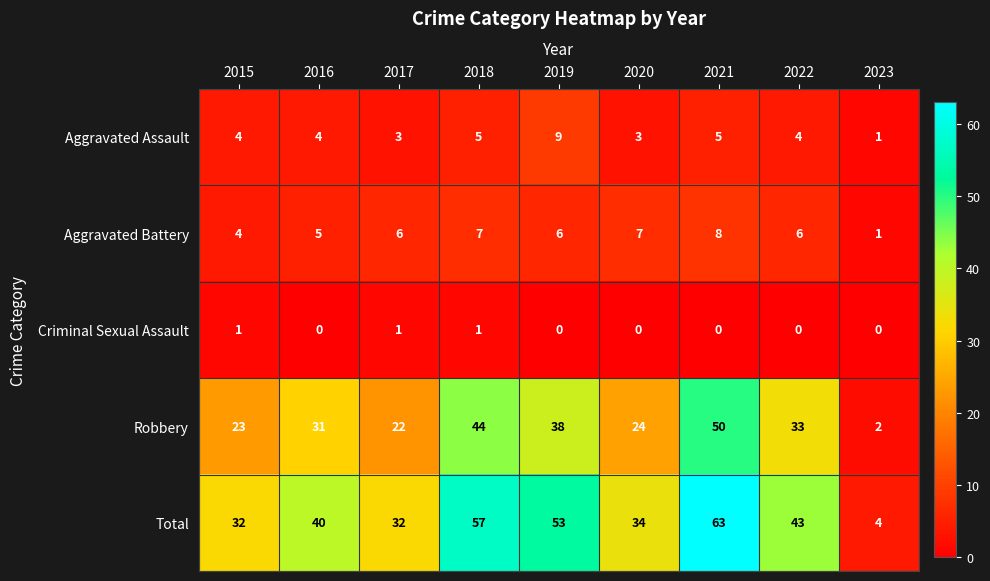

True or false: Criminal Sexual Assault has a value of 0 at 2023.

True